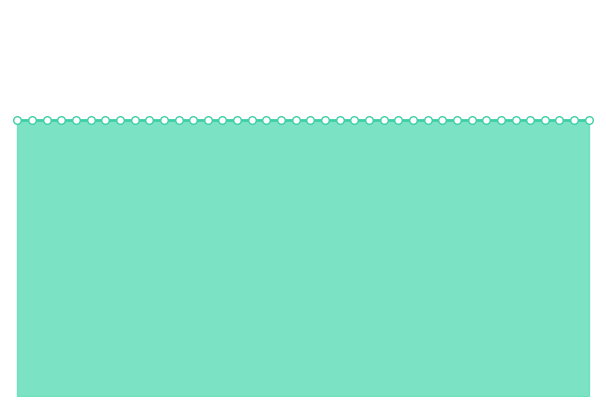

Is the value of HURST_TRENDING at 2017-09-13 greater than the value of HURST_RANDWALK at 2017-09-11?

No